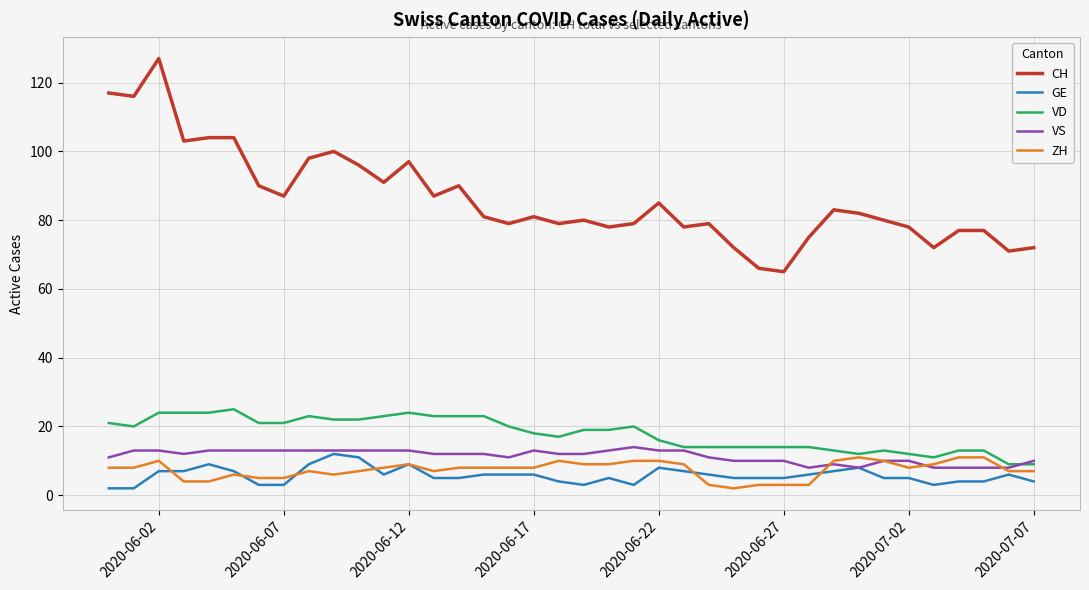

True or false: CH and ZH cross at least once.

False